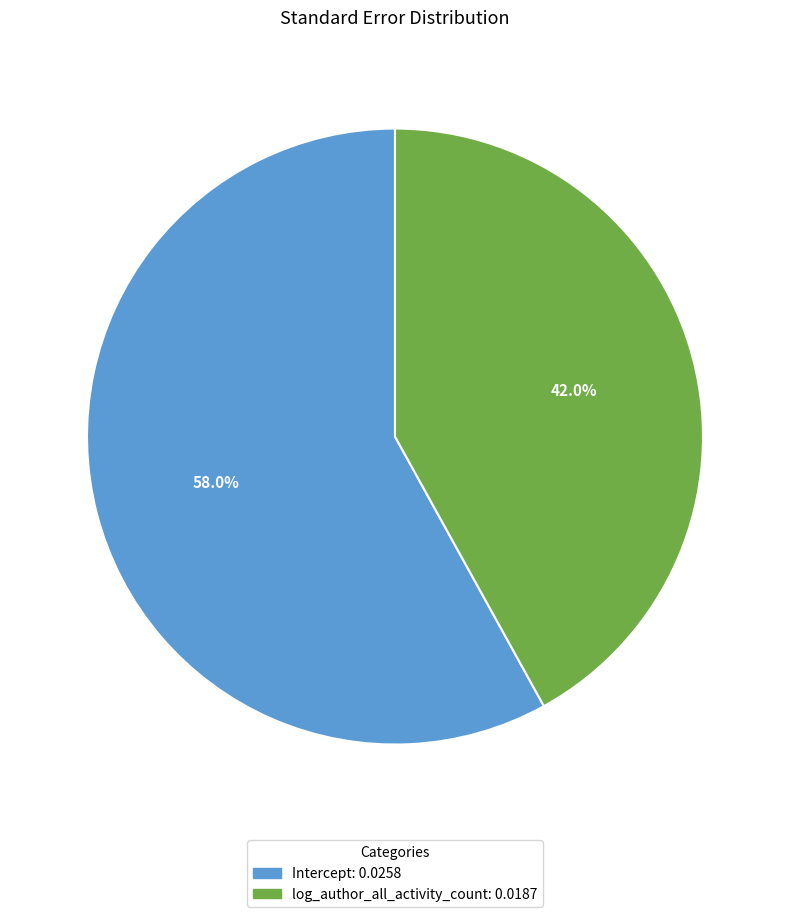

What percentage is the log_author_all_activity_count slice, to the nearest percent?

42%